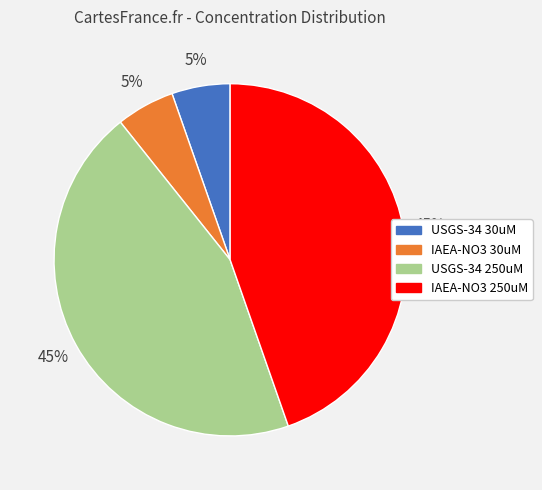

How many slices are in this pie chart?

4